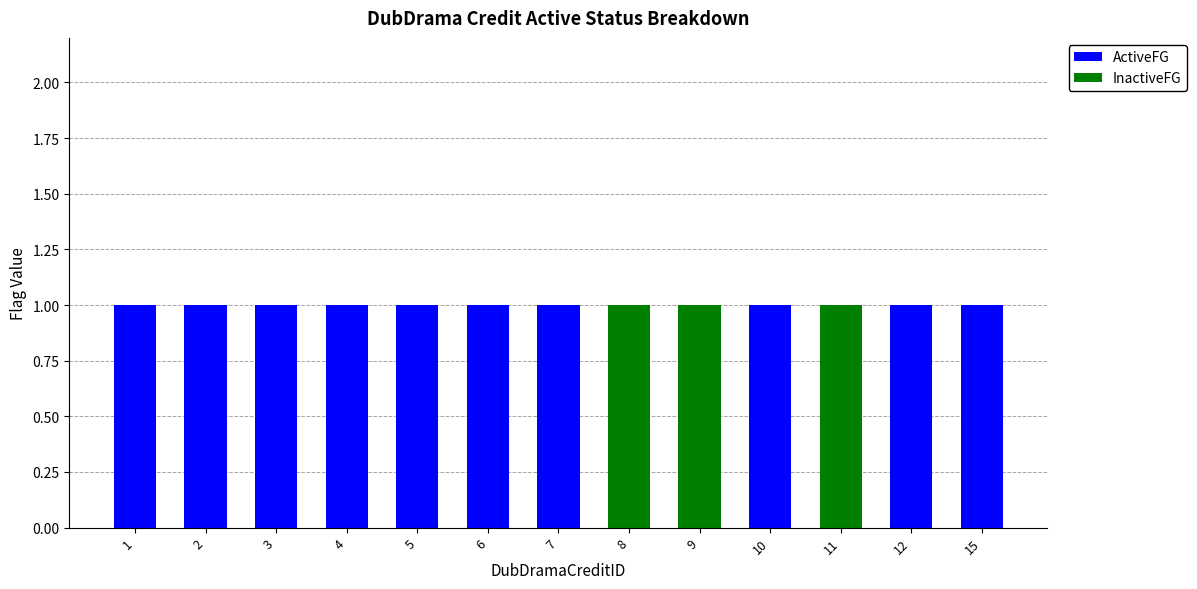

Is it true that ActiveFG equals 1 at 1?

True